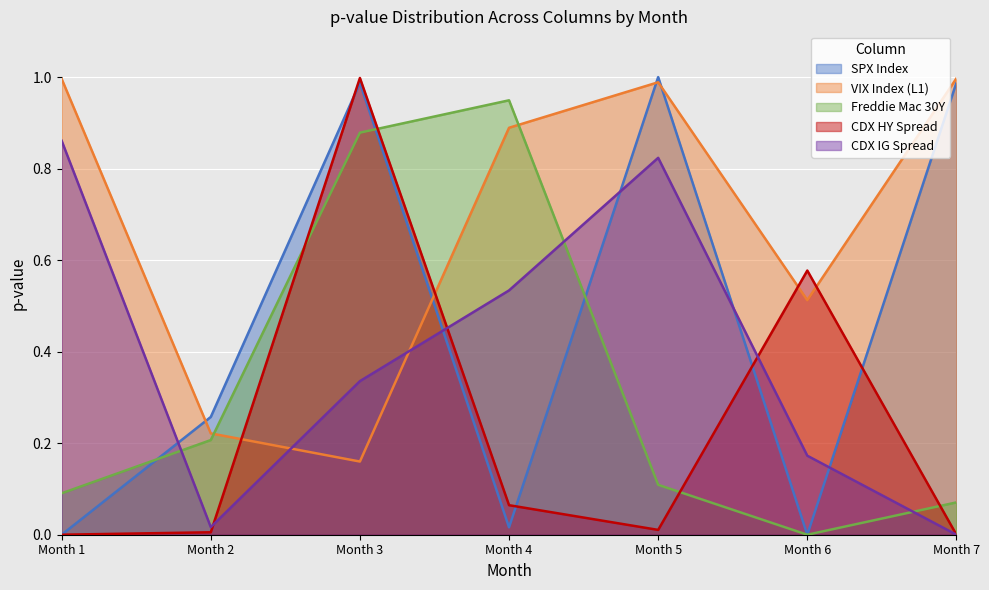

Rank the series by their maximum value, from lowest to highest.

CDX IG Spread, Freddie Mac 30Y, VIX Index (L1), CDX HY Spread, SPX Index